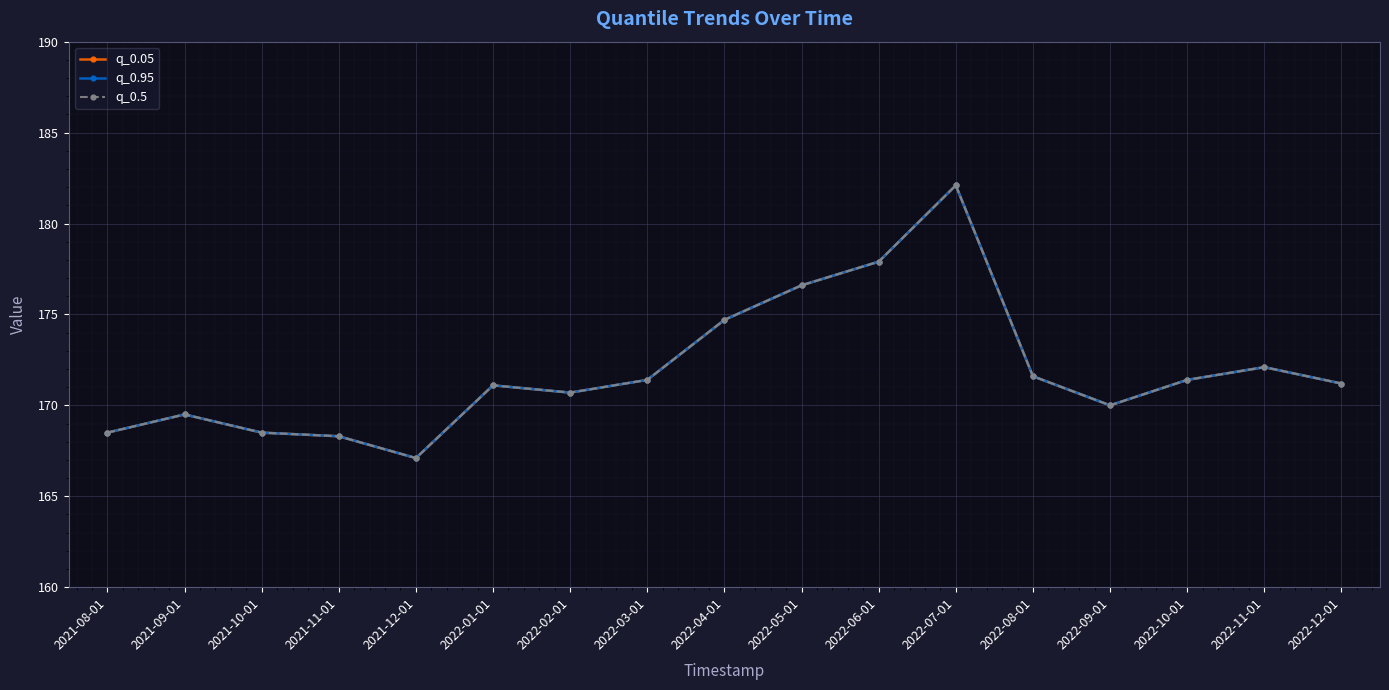

What is the average value of the q_0.5 series?

171.9